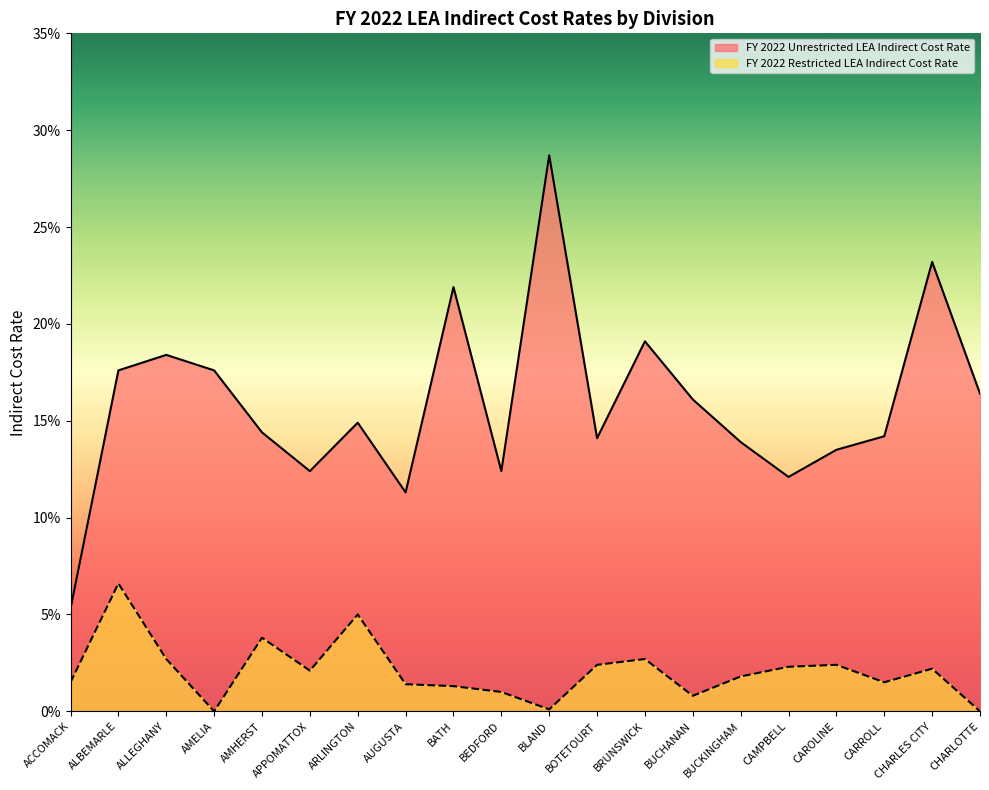

Reading left to right, extract all data points from this chart.

FY 2022 Unrestricted LEA Indirect Cost Rate: 0.1	0.2	0.2	0.2	0.1	0.1	0.1	0.1	0.2	0.1	0.3	0.1	0.2	0.2	0.1	0.1	0.1	0.1	0.2	0.2
FY 2022 Restricted LEA Indirect Cost Rate: 0.0	0.1	0.0	0.0	0.0	0.0	0.1	0.0	0.0	0.0	0.0	0.0	0.0	0.0	0.0	0.0	0.0	0.0	0.0	0.0